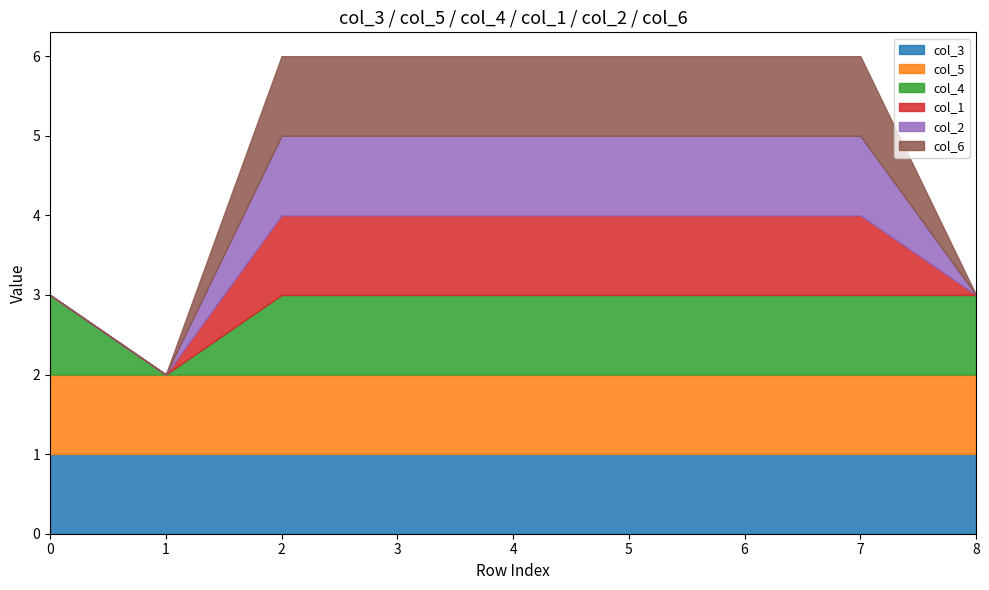

What is the difference between the maximum and minimum values in the col_1 series?

1